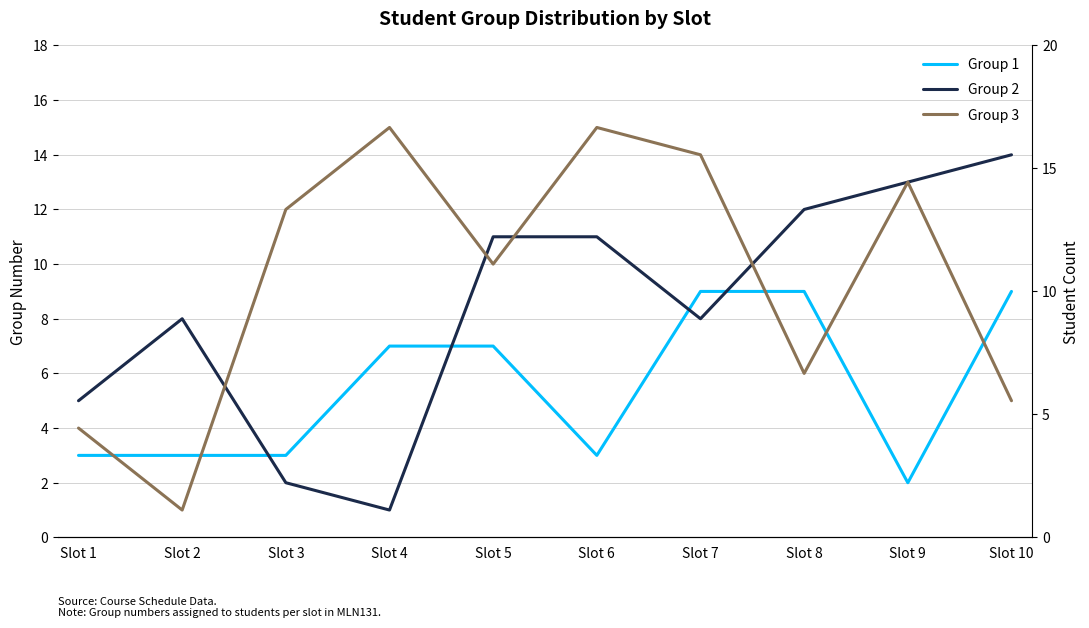

What is the difference between the maximum and minimum values in the Group 3 series?

14